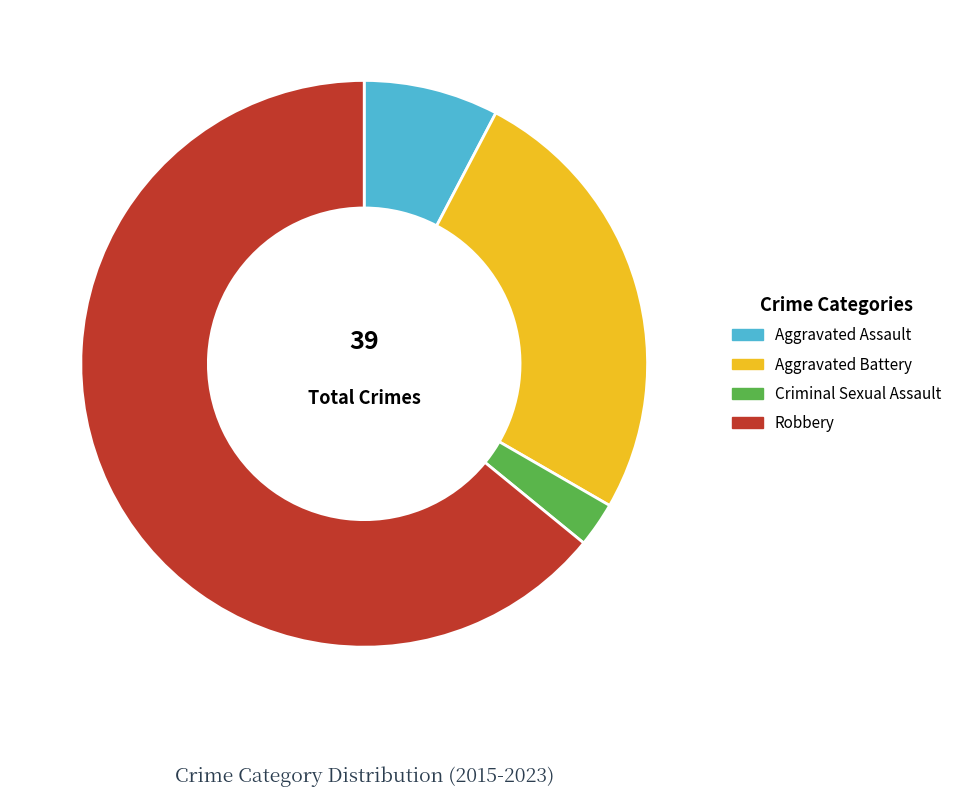

True or false: Robbery accounts for 74% of the total.

False